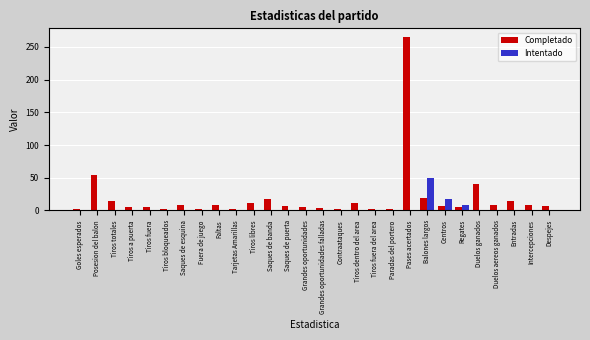

Where is Intentado nearest to the value 24?

Centros